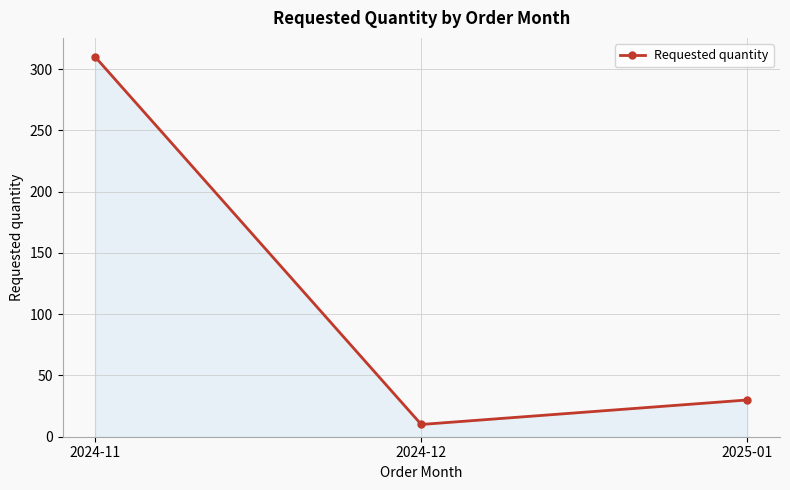

What is the sum of the values at 2024-12 and 2024-11?

320